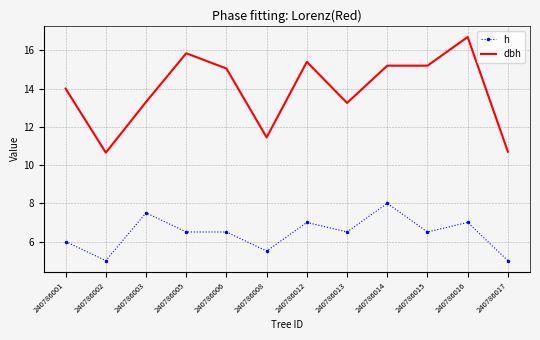

Which series has the widest spread of values?

dbh